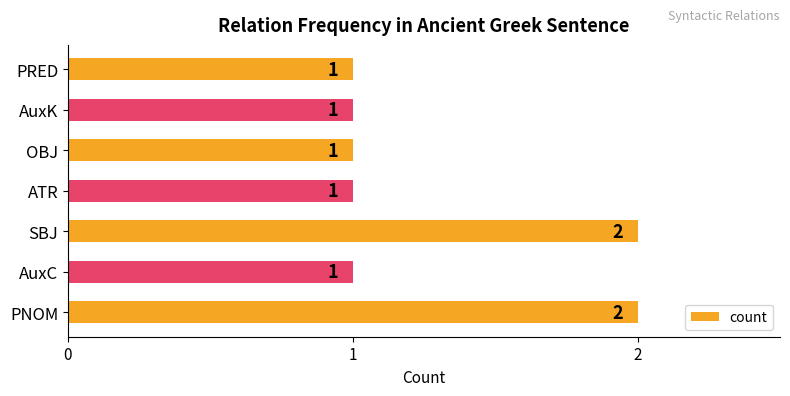

What is the sum of all values?

9